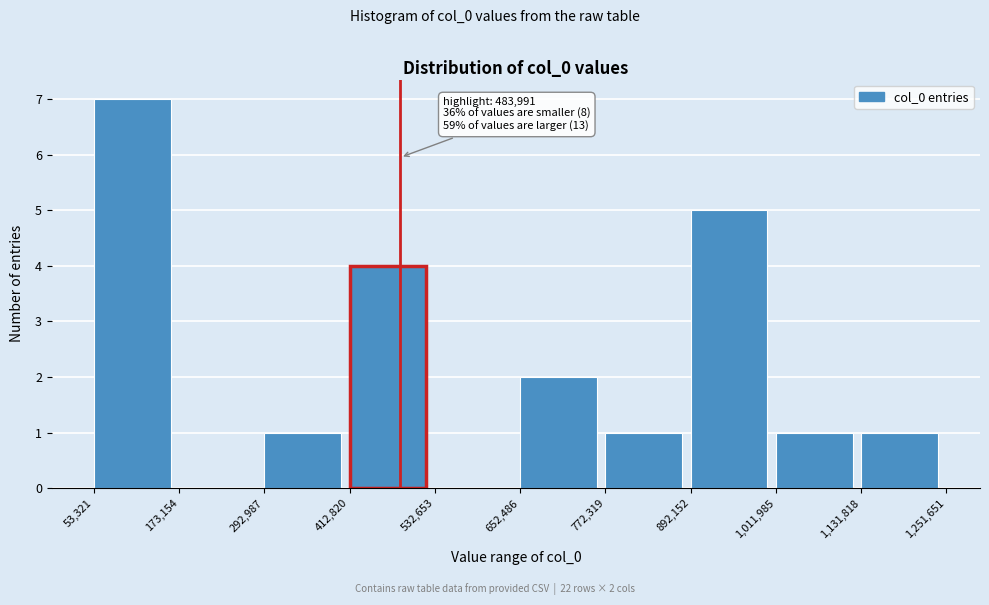

Over which range of the x-axis is the bar tallest?

53,321 to 173,154